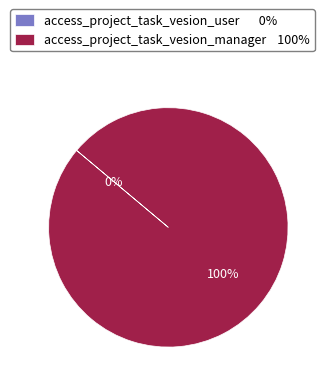

What is the largest slice in the pie chart?

access_project_task_vesion_manager